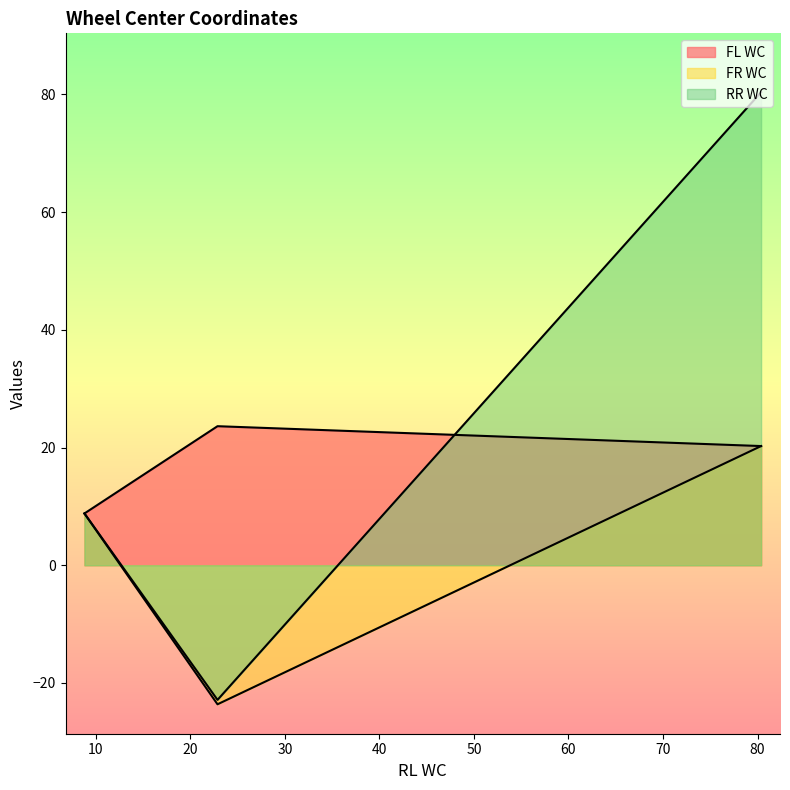

How many data points in RR WC are above 8?

2